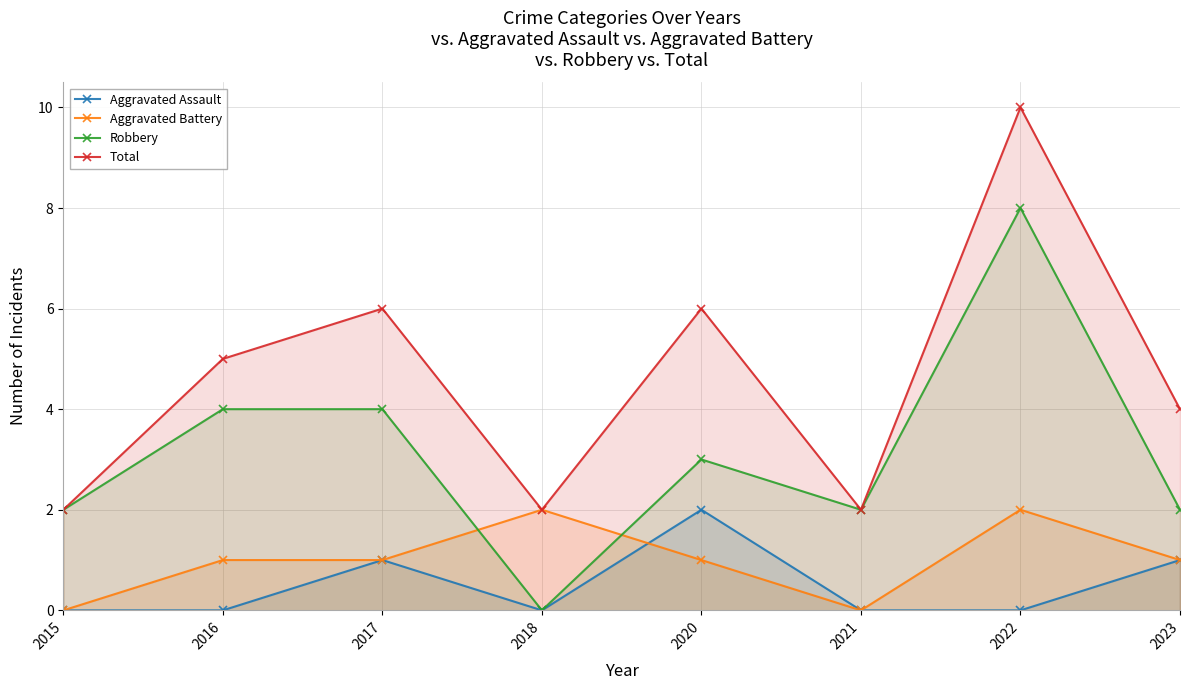

At which category does Aggravated Battery reach its first local peak?

2018